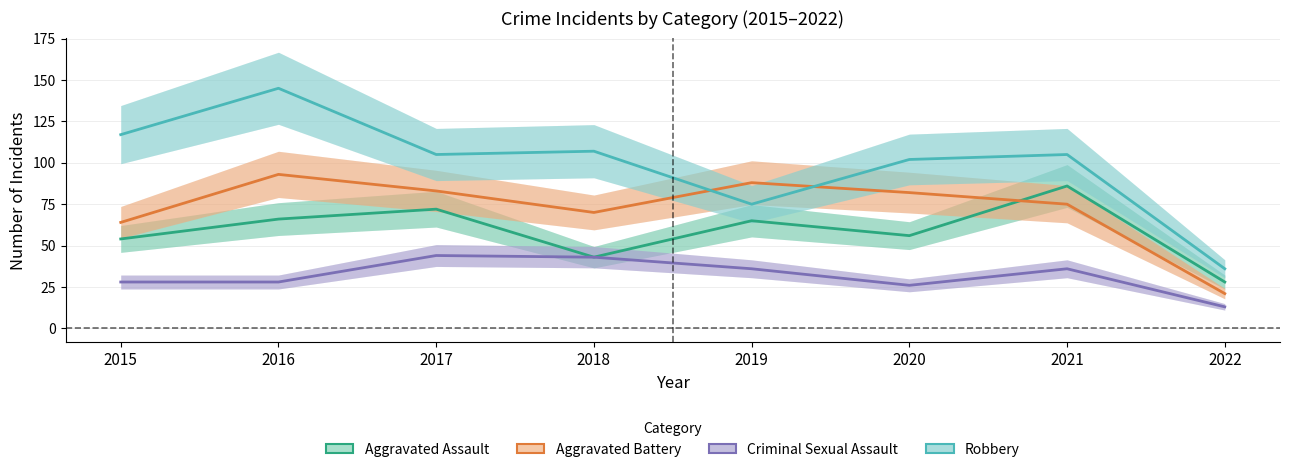

What is the maximum value for Aggravated Battery?

93